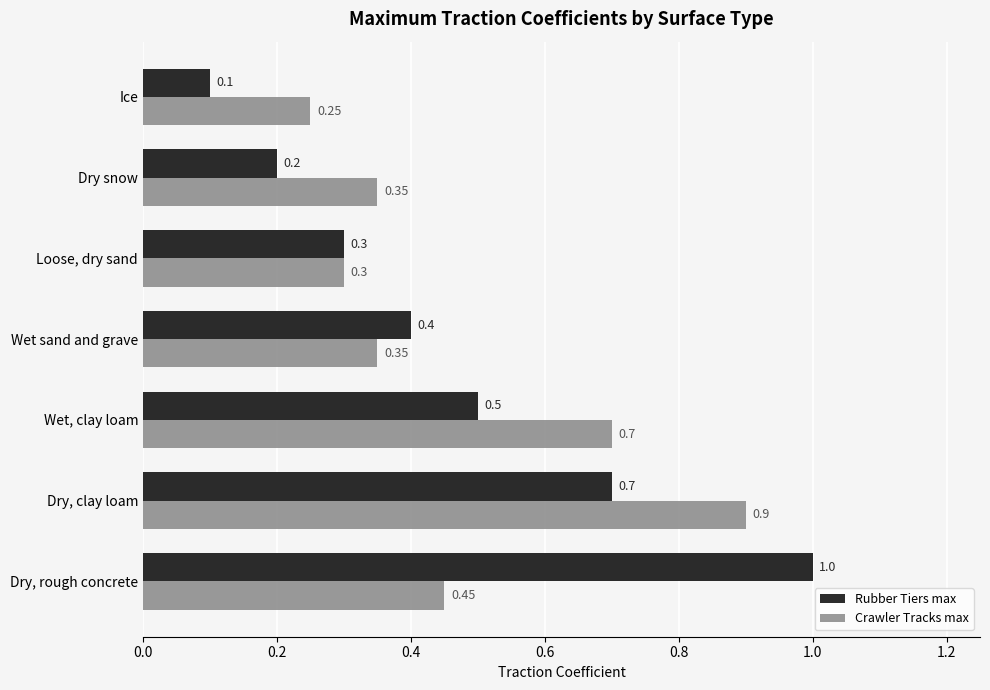

At which category is the sum across all series the highest?

Dry, clay loam